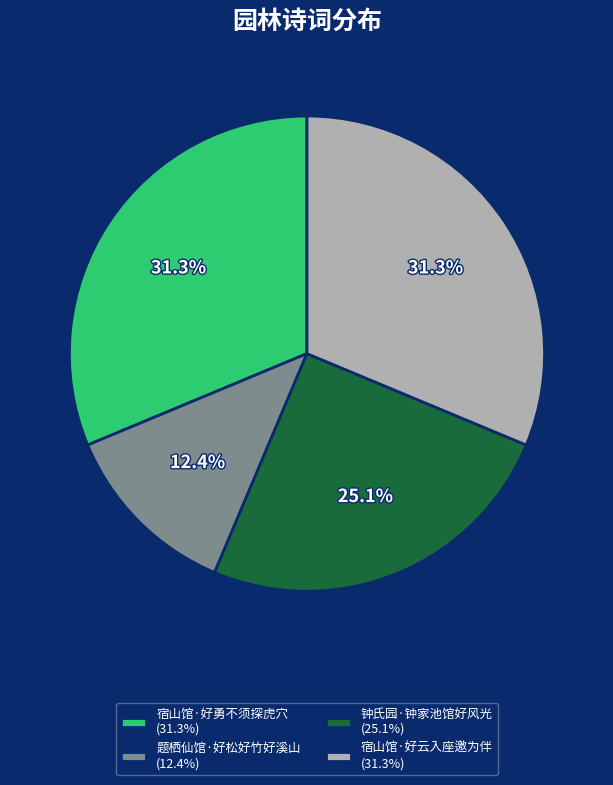

What is the smallest slice in the pie chart?

题栖仙馆·好松好竹好溪山